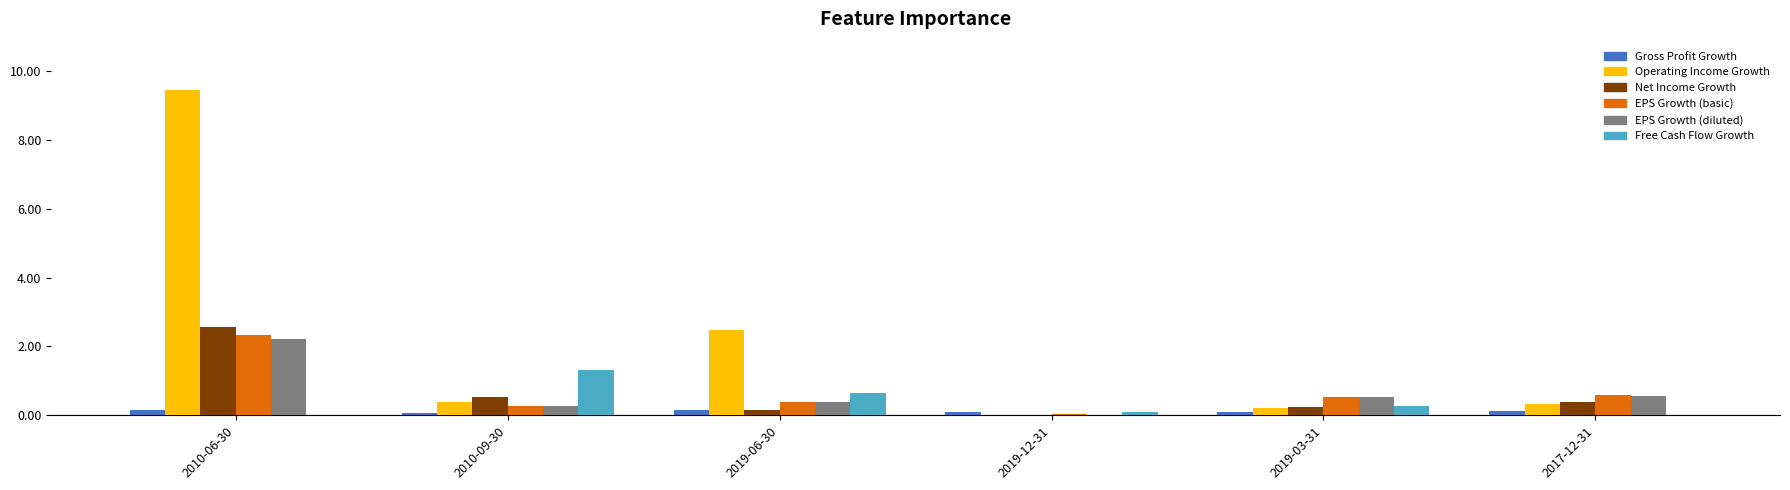

Is the value of EPS Growth (diluted) at 2019-06-30 greater than the value of Free Cash Flow Growth at 2019-03-31?

Yes